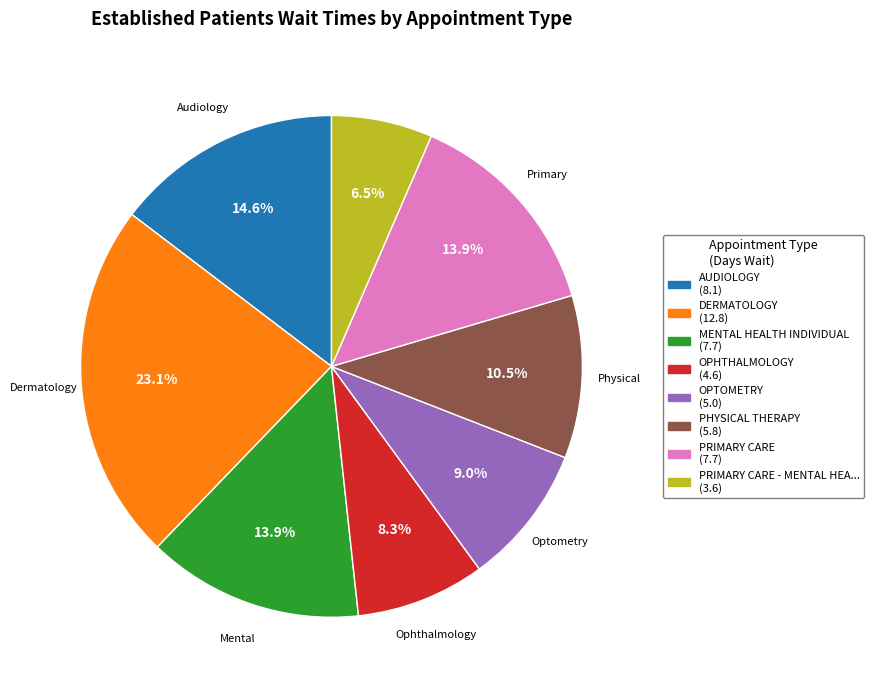

Does any single category account for the majority?

No